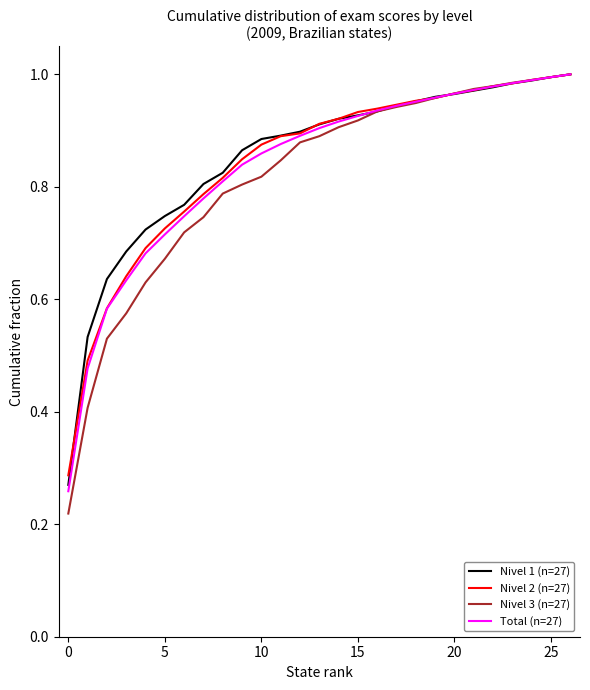

Which series has the widest spread of values?

Nivel 3 (n=27)